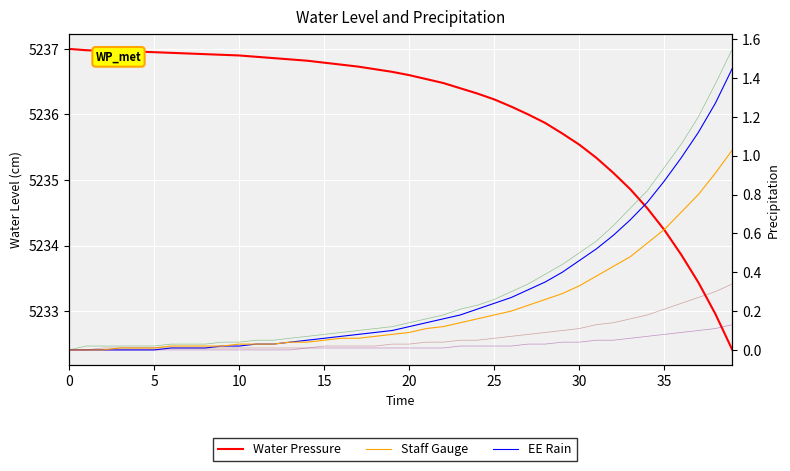

The value of EE Rain at 17 is 0.0. True or false?

False